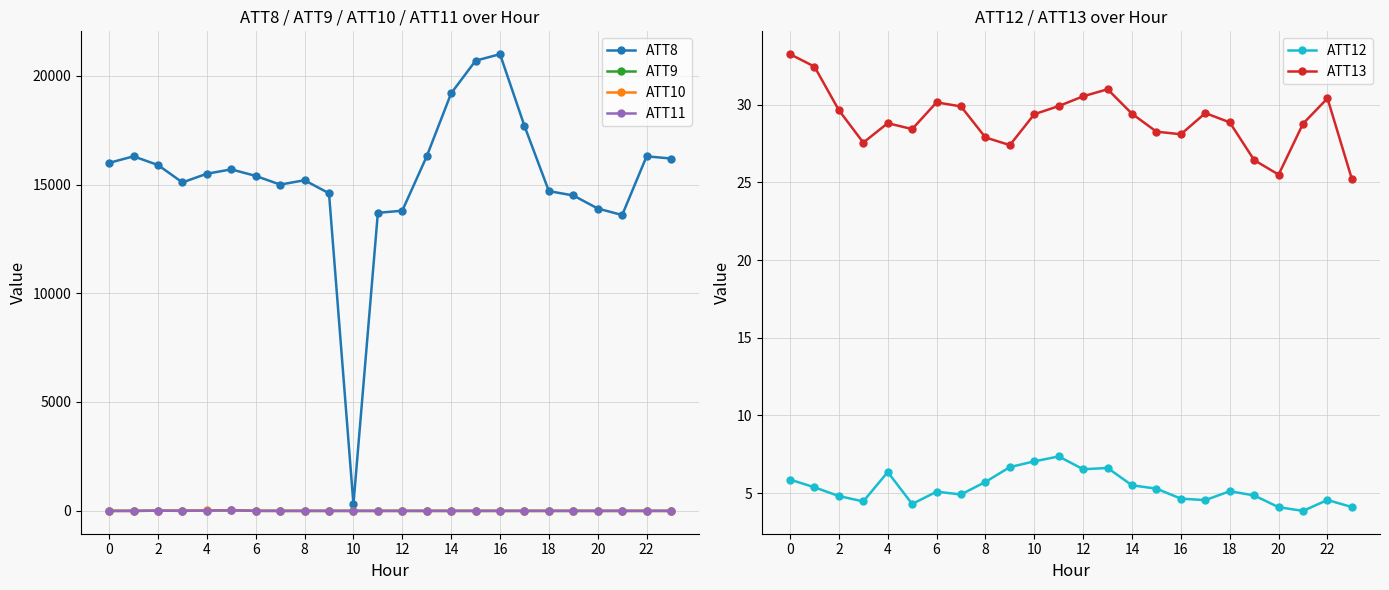

The value of ATT13 at 18 is 49.4. True or false?

False